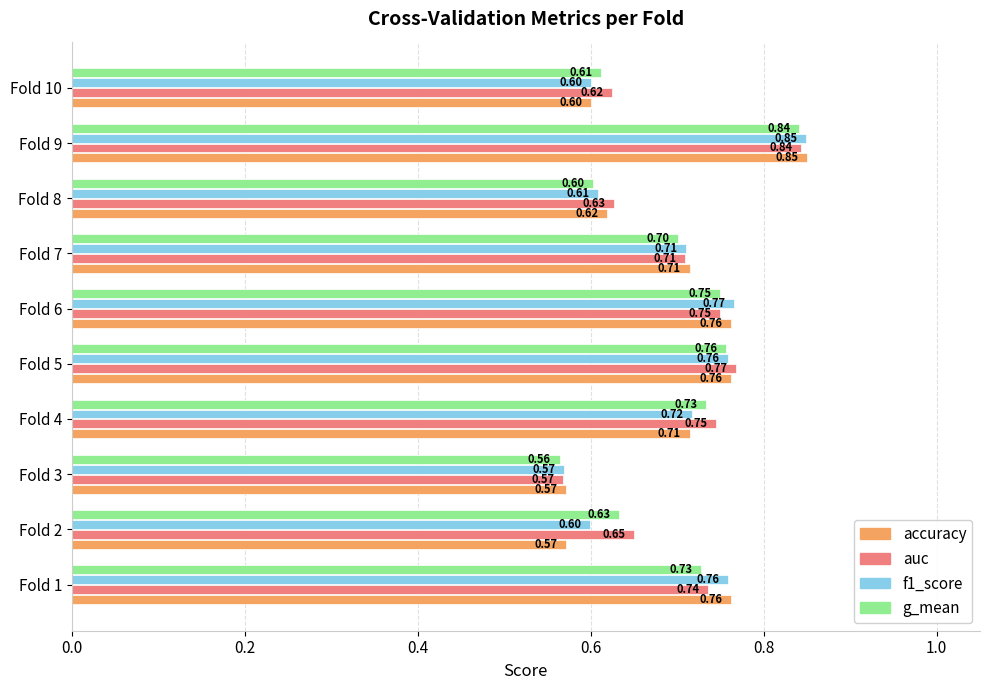

Which series changed the most between Fold 5 and Fold 6?

auc